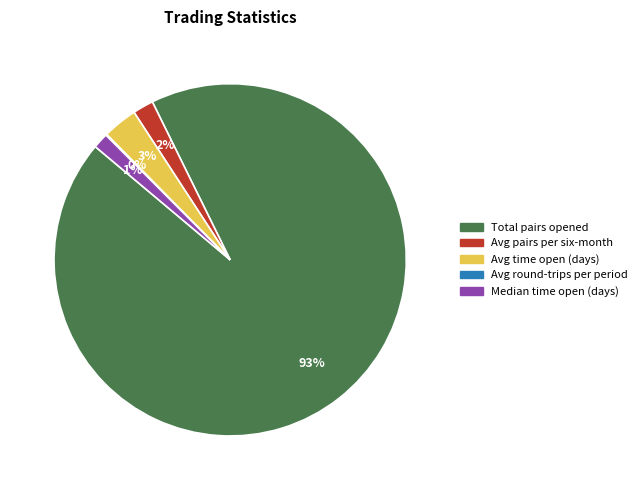

Between Total pairs opened and Avg pairs per six-month, which is larger?

Total pairs opened